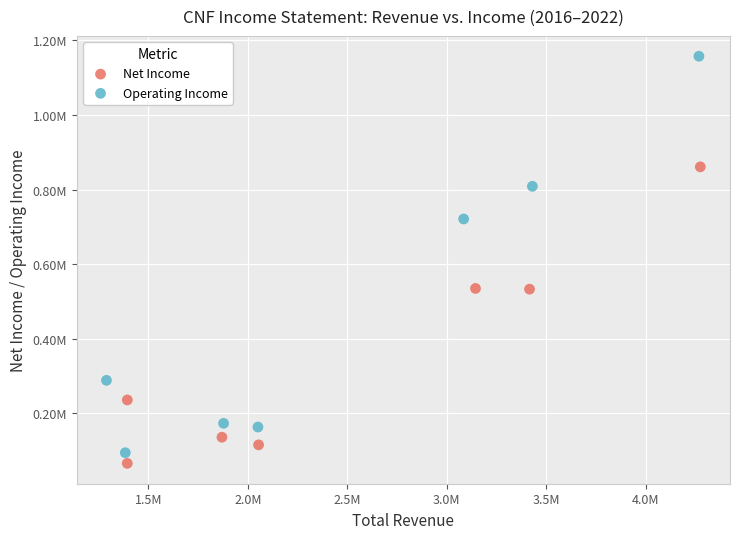

Which series has the widest spread of Y values?

Operating Income